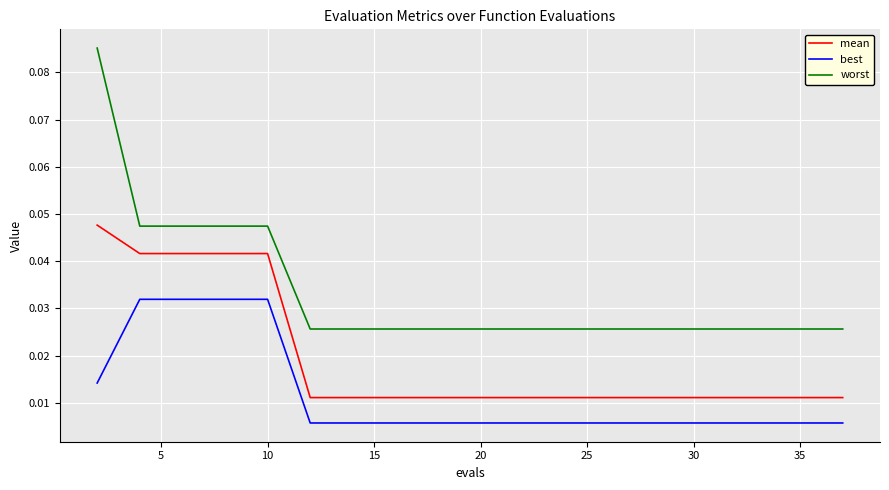

Which series has the largest total across all categories?

worst